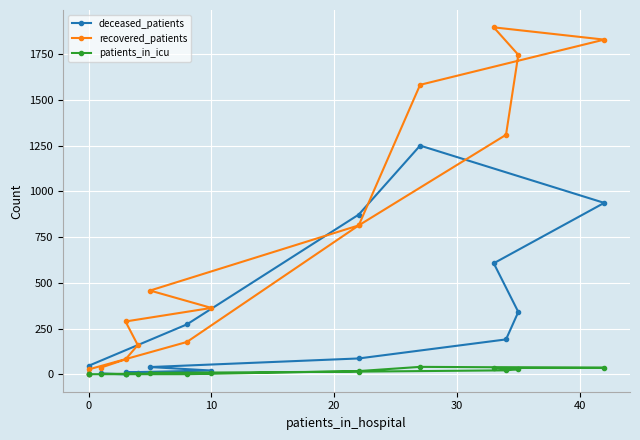

True or false: recovered_patients has more than 0 points higher than both neighbors.

True